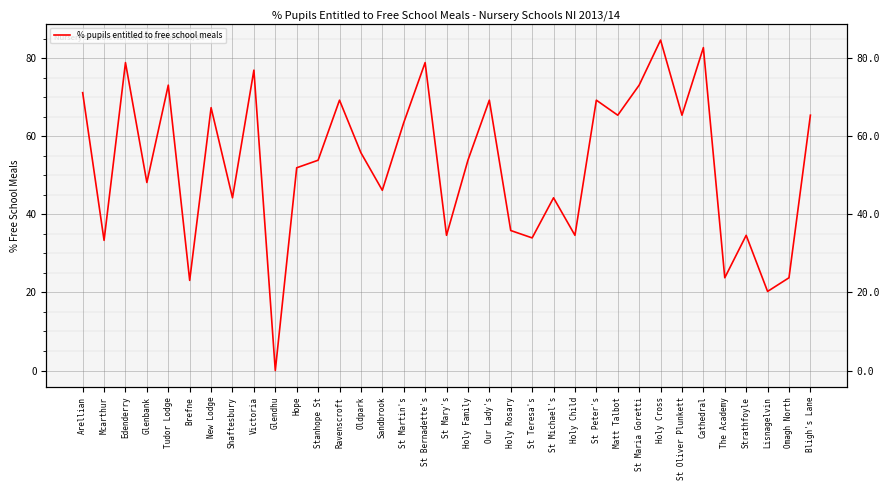

Is it true that the value at Ravenscroft is 69.2?

True